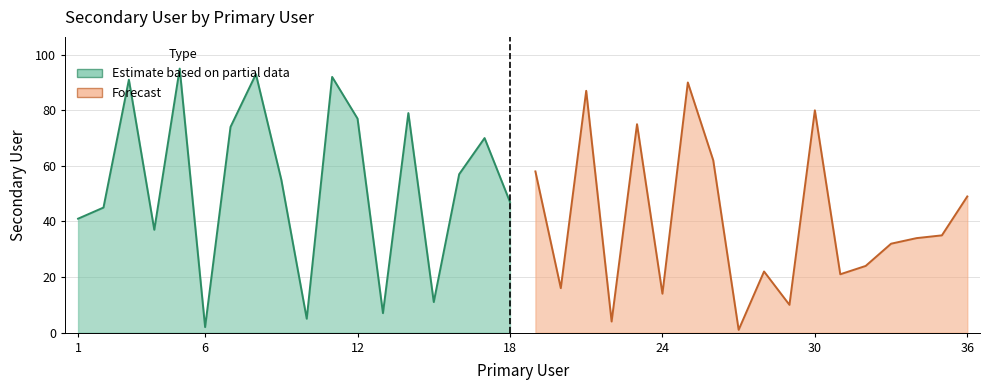

What is the approximate value at 4?

37